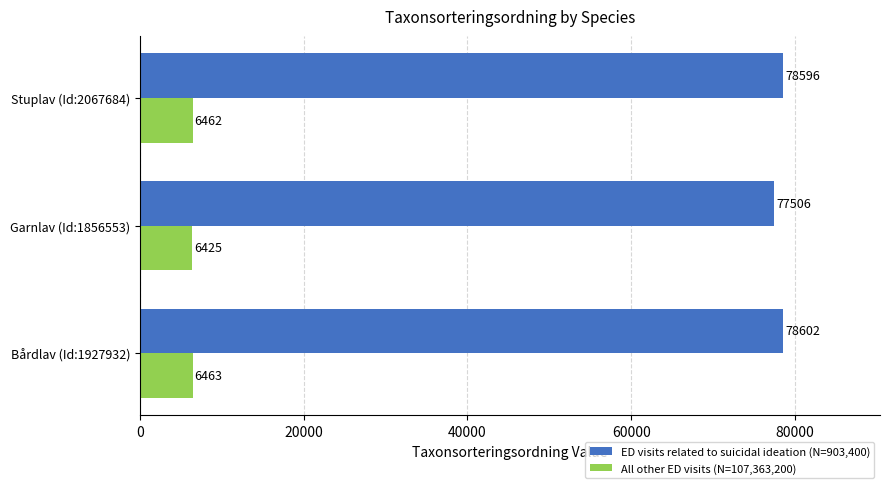

The value of ED visits related to suicidal ideation (N=903,400) at Stuplav (Id:2067684) is 78596. True or false?

True